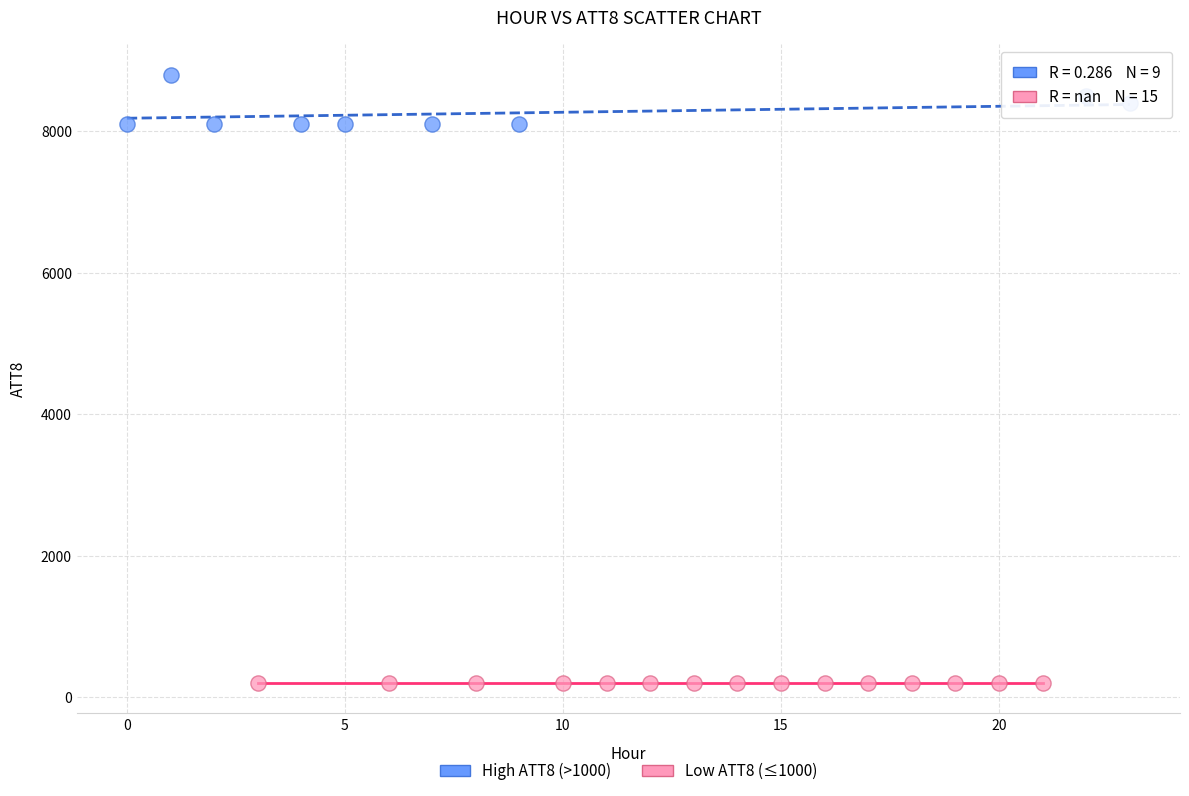

Which series contains the highest Y value?

High ATT8 (>1000)